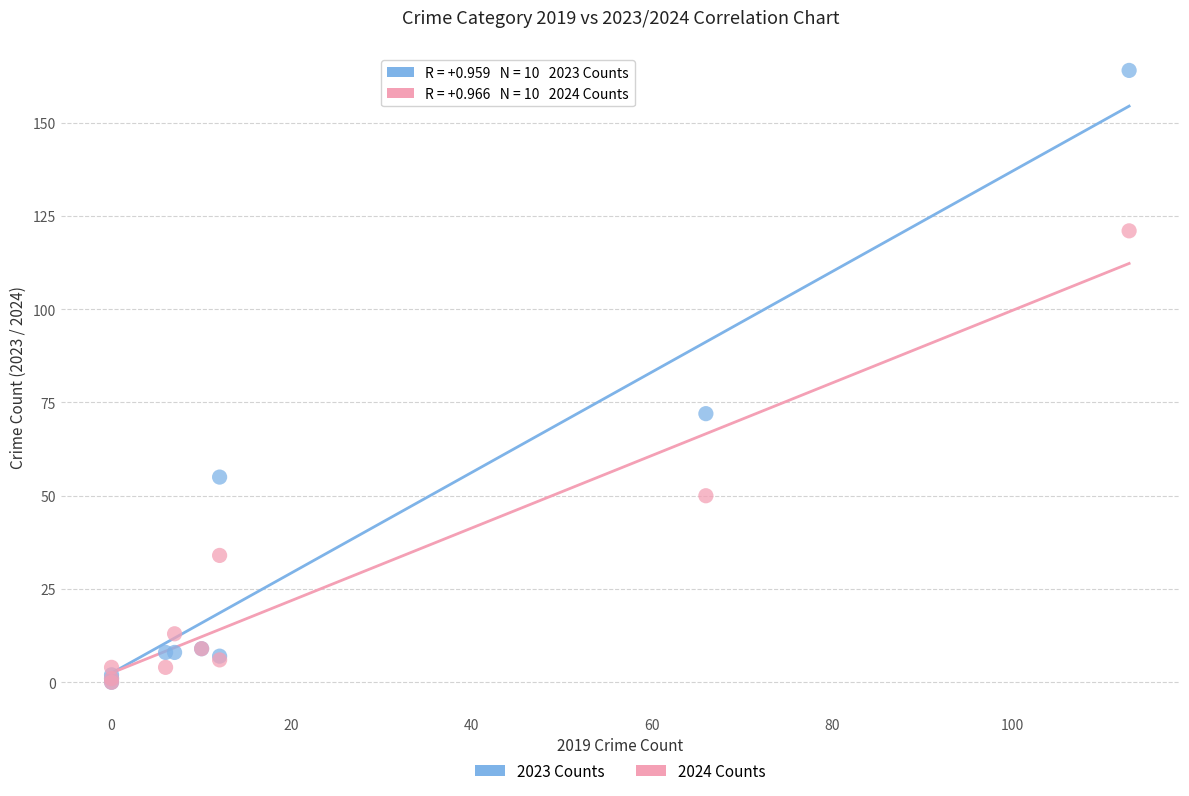

In the 2023 Counts series, what Y value is closest to 82?

72